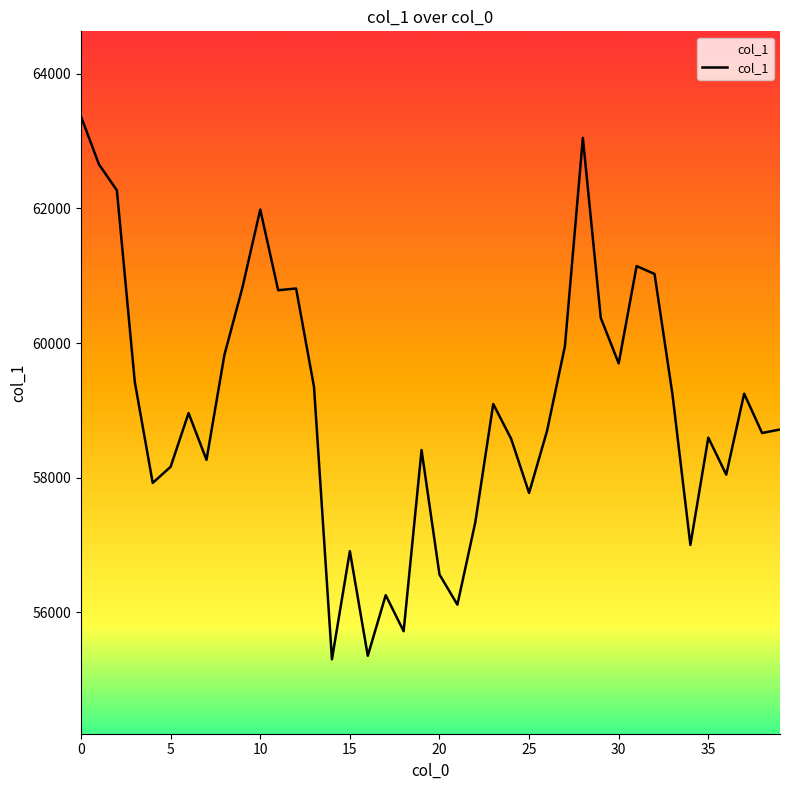

What is the maximum value shown in the chart?

63366